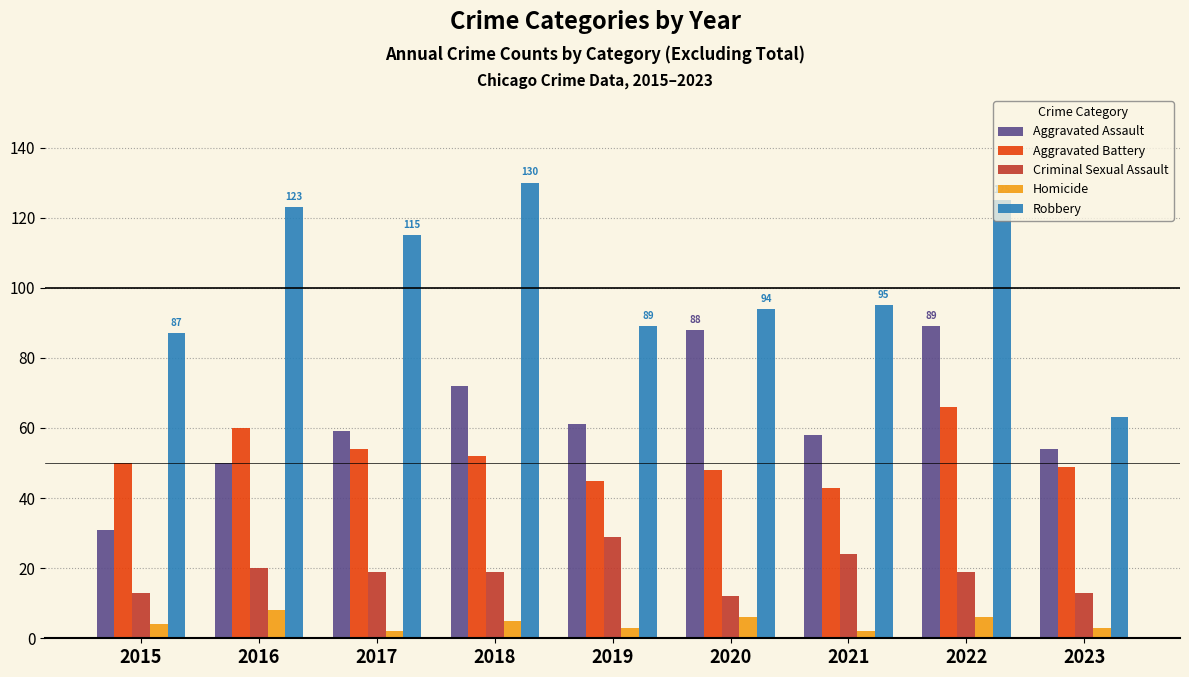

What is the greatest value displayed?

130